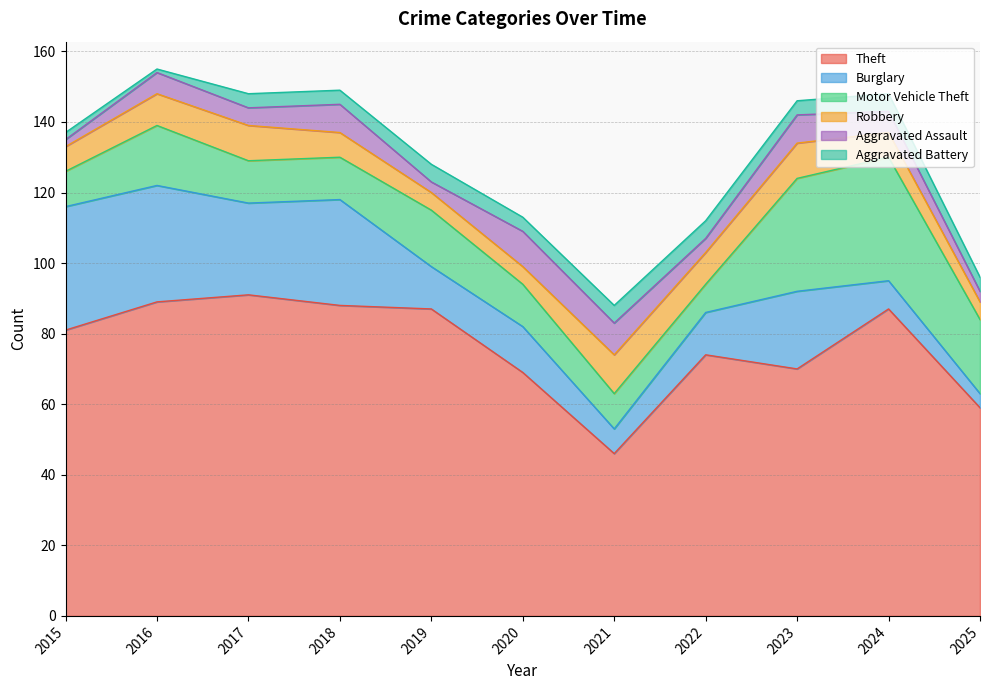

Does the chart have visible grid lines?

Yes